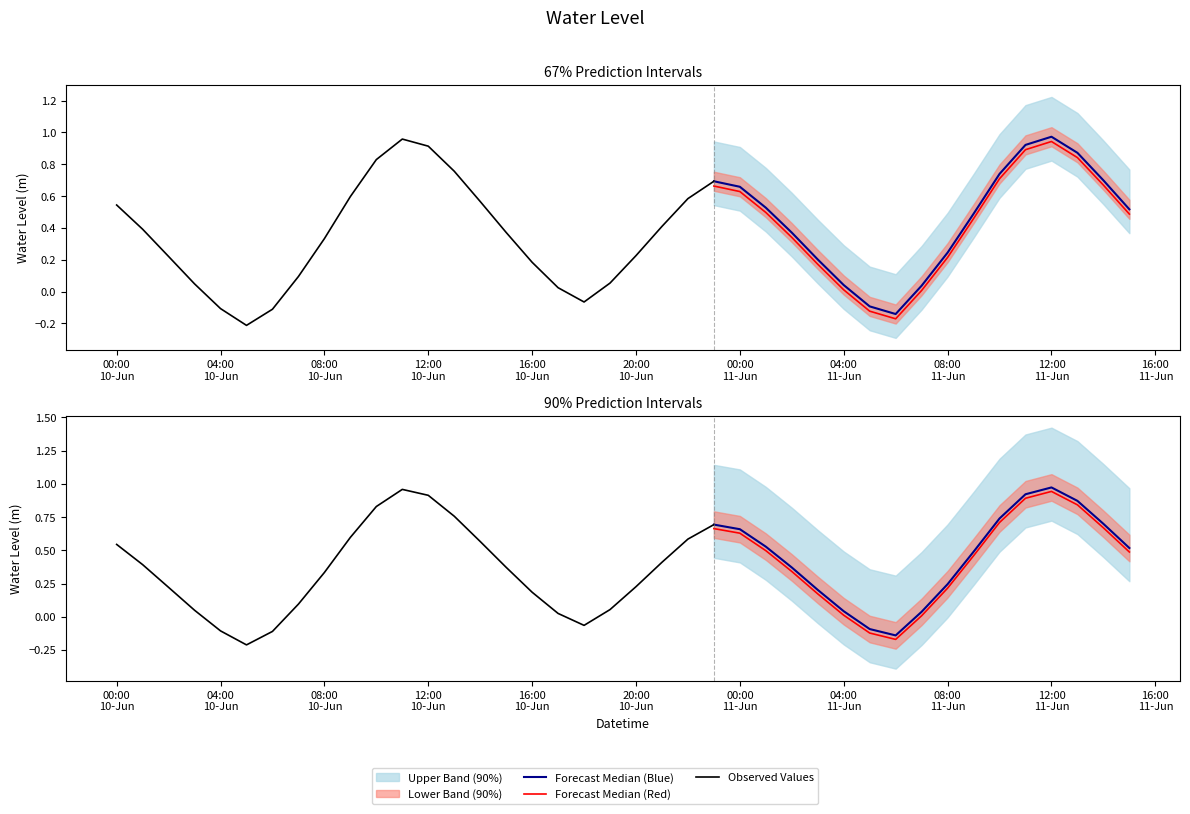

The chart shows a value of 1.4 at 2024-06-10 12:00:00. True or false?

False